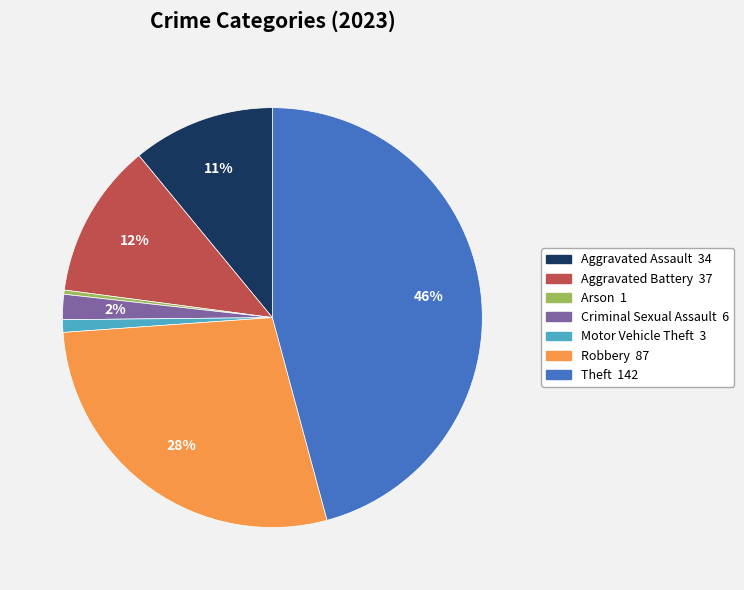

To the nearest percent, what is the difference between the Aggravated Battery and Criminal Sexual Assault slice percentages?

10%